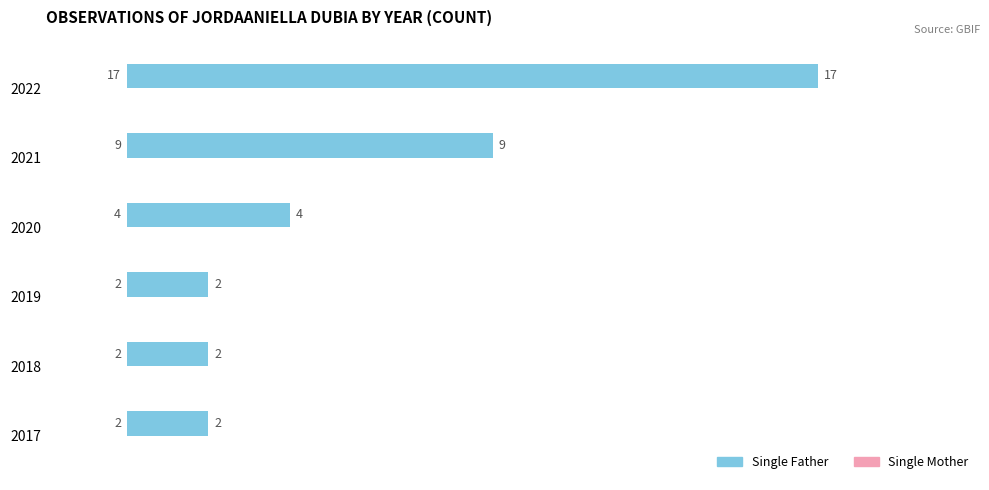

Are the bars horizontal?

Yes